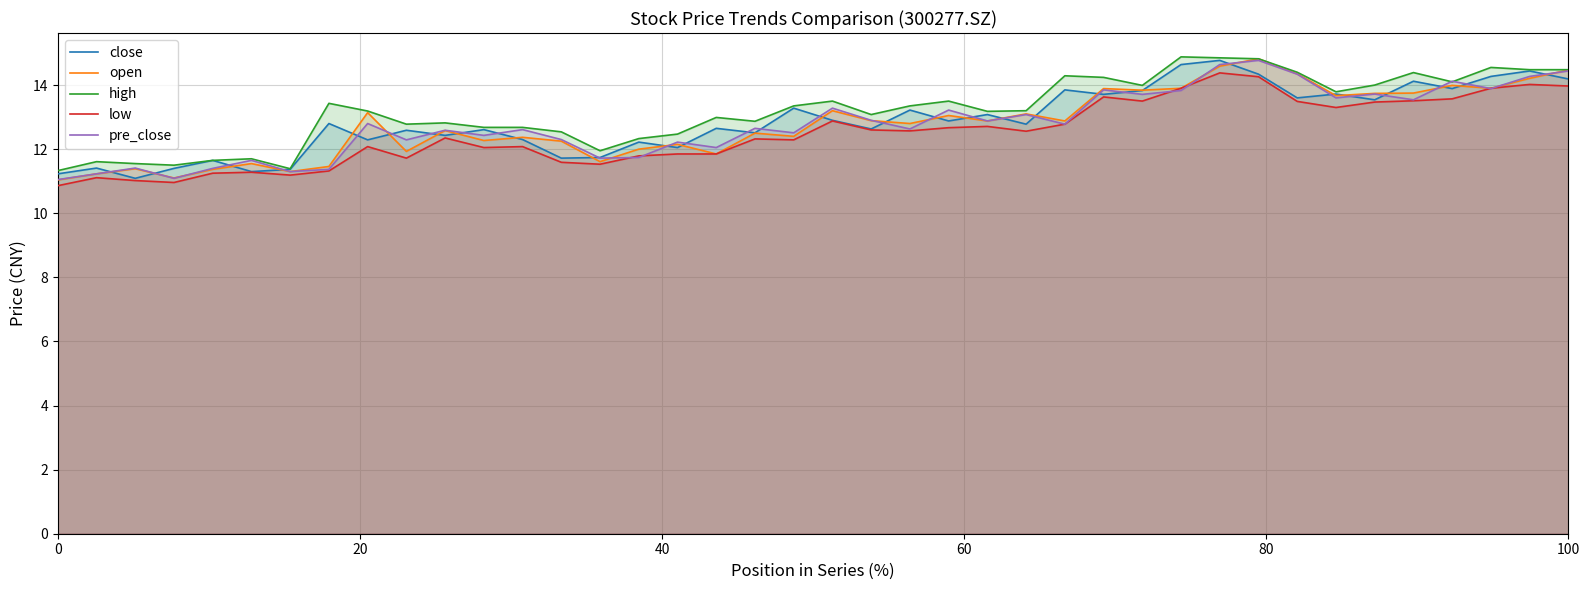

What is the maximum value for pre_close?

14.8